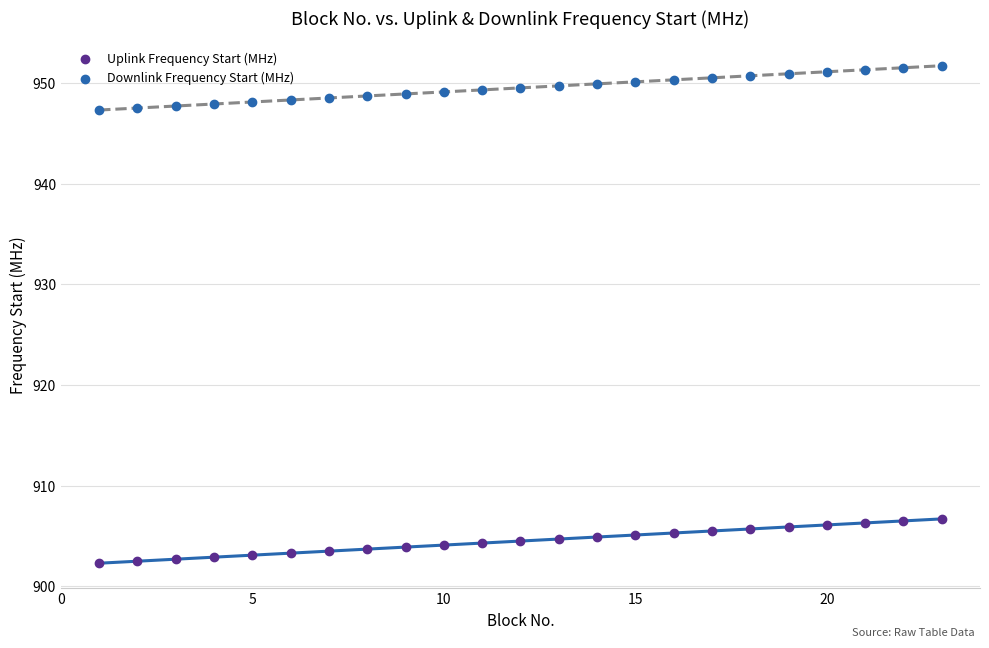

Across all data points, what is the range of X values (max minus min)?

22.0